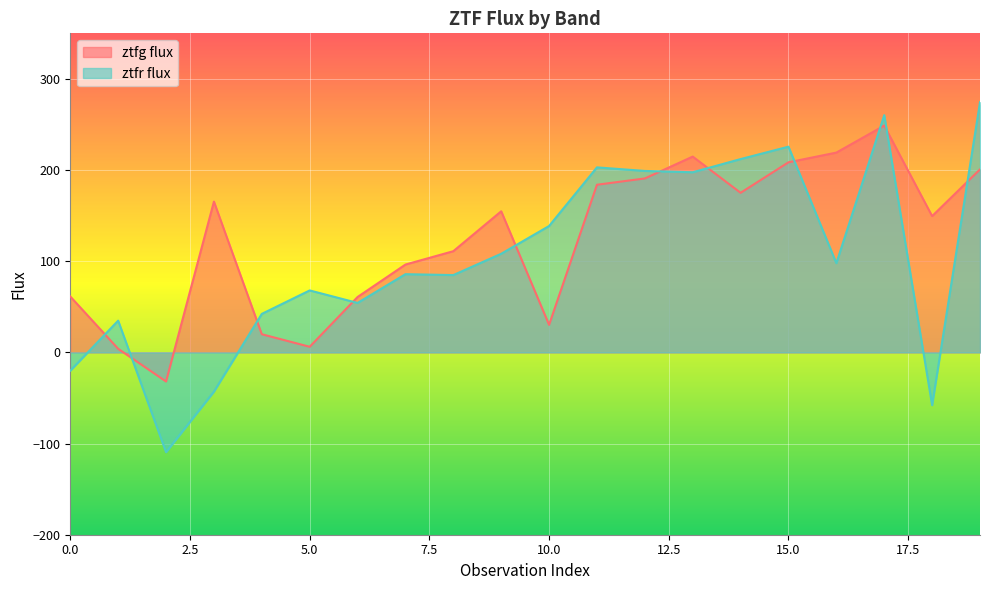

Reading left to right, list all the values displayed in this chart.

ztfg flux: 0=61.3	1=4.0	2=-31.9	3=165.4	4=19.9	5=6.2	6=60.8	7=96.4	8=111.0	9=154.8	10=30.3	11=183.9	12=190.8	13=214.8	14=175.1	15=208.5	16=219.2	17=248.8	18=149.5	19=200.8
ztfr flux: 0=-20.0	1=34.8	2=-109.5	3=-43.1	4=42.2	5=68.0	6=54.3	7=85.8	8=84.8	9=108.2	10=138.7	11=203.0	12=199.1	13=197.6	14=212.1	15=225.7	16=97.8	17=260.2	18=-57.9	19=274.4